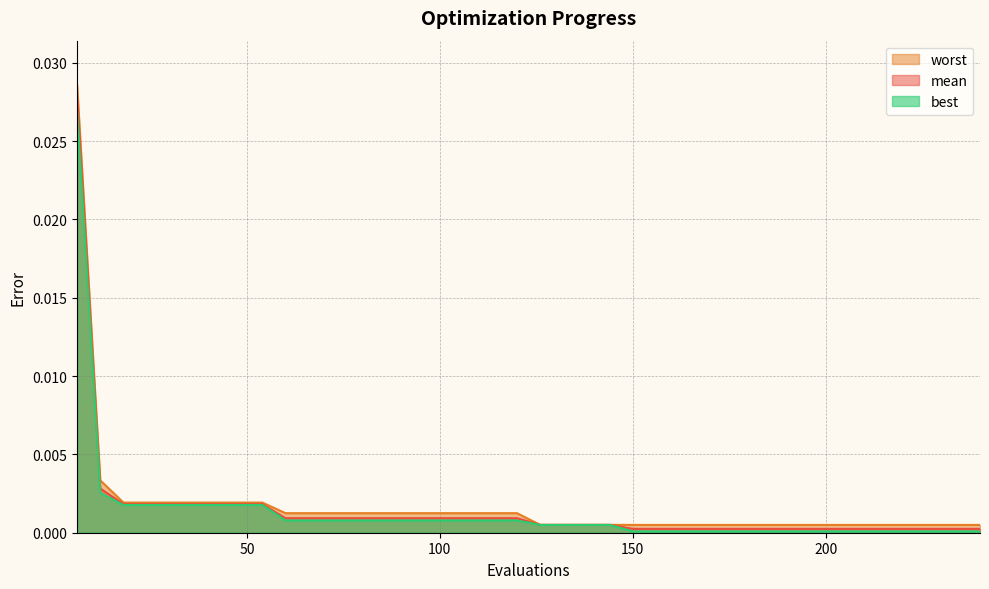

How many distinct data groups are displayed?

3